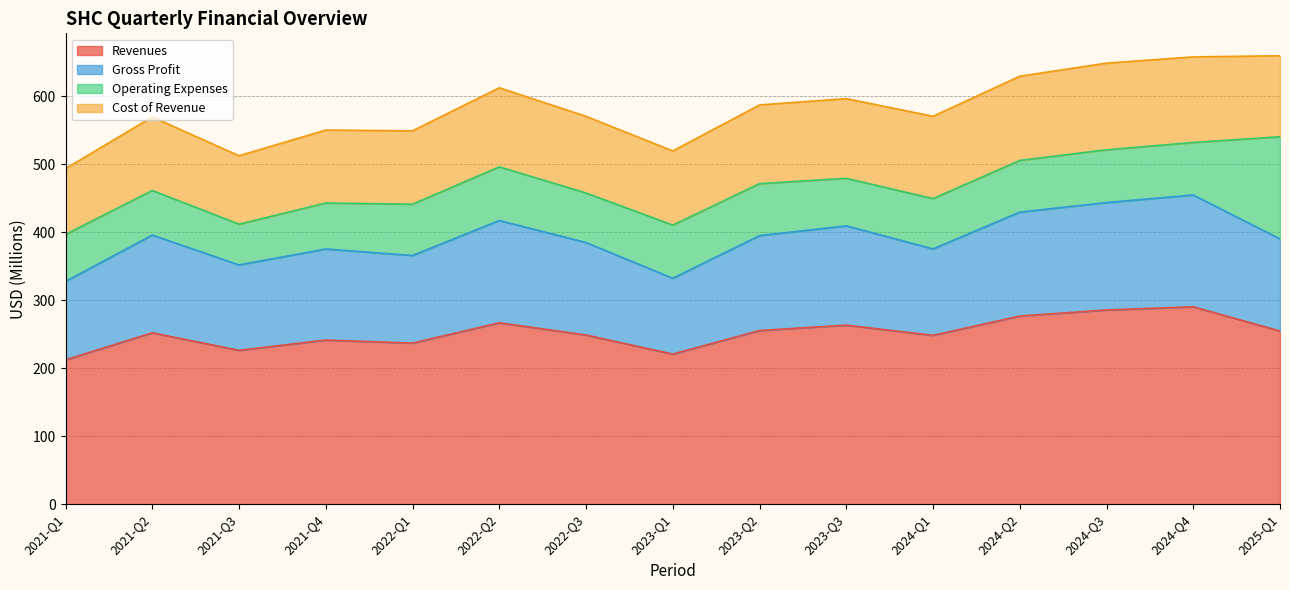

What is the total value across all series at 2024-Q2?

629.2